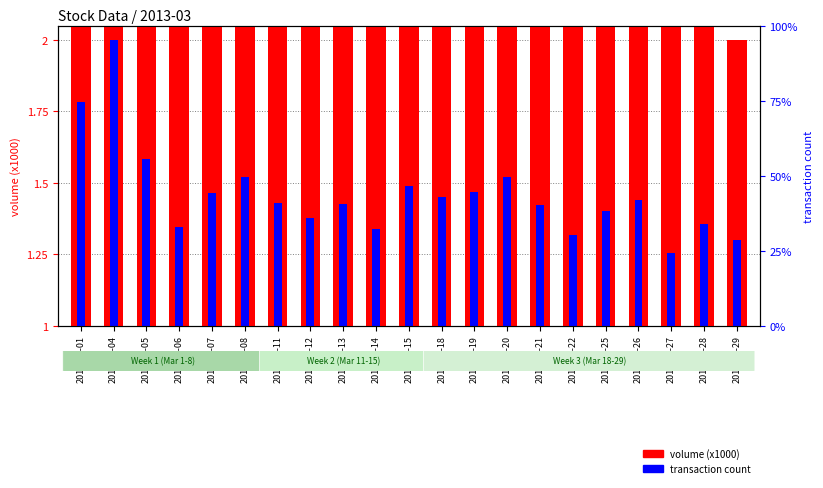

What is the greatest value displayed?

2.0